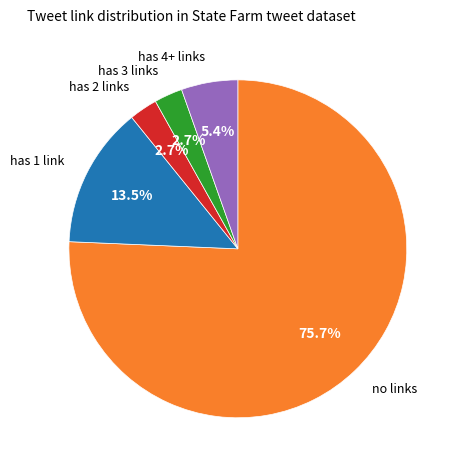

Does any single category account for the majority?

Yes